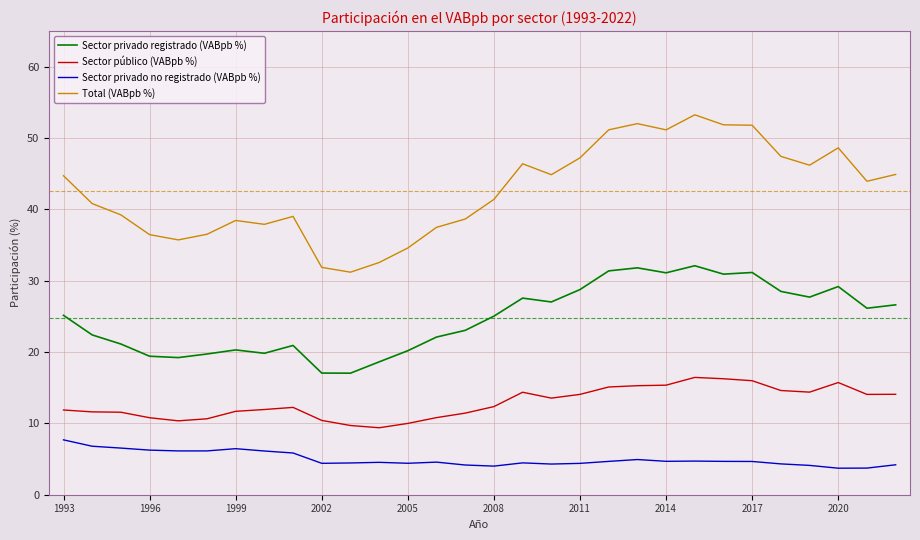

List the series in order of their overall mean, highest first.

Total (VABpb %), Sector privado registrado (VABpb %), Sector público (VABpb %), Sector privado no registrado (VABpb %)